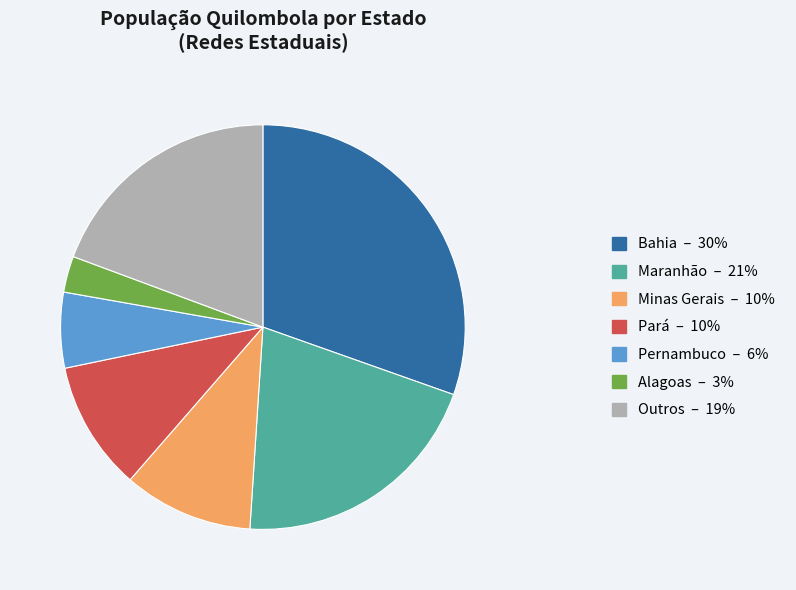

Is there any slice that represents more than half of the pie?

No